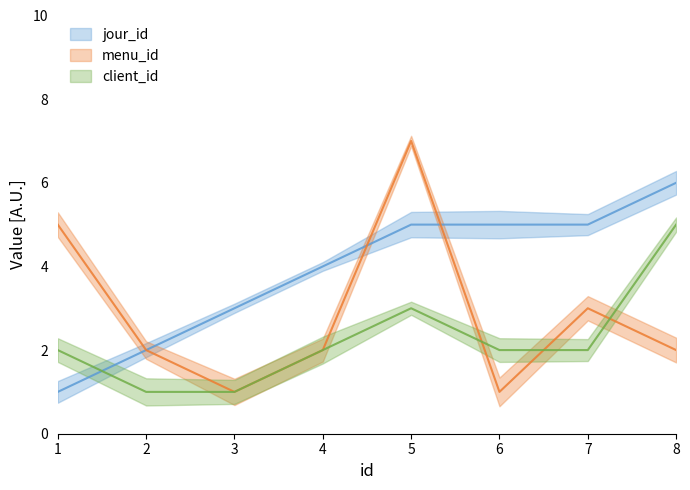

At which label does jour_id reach its peak?

8